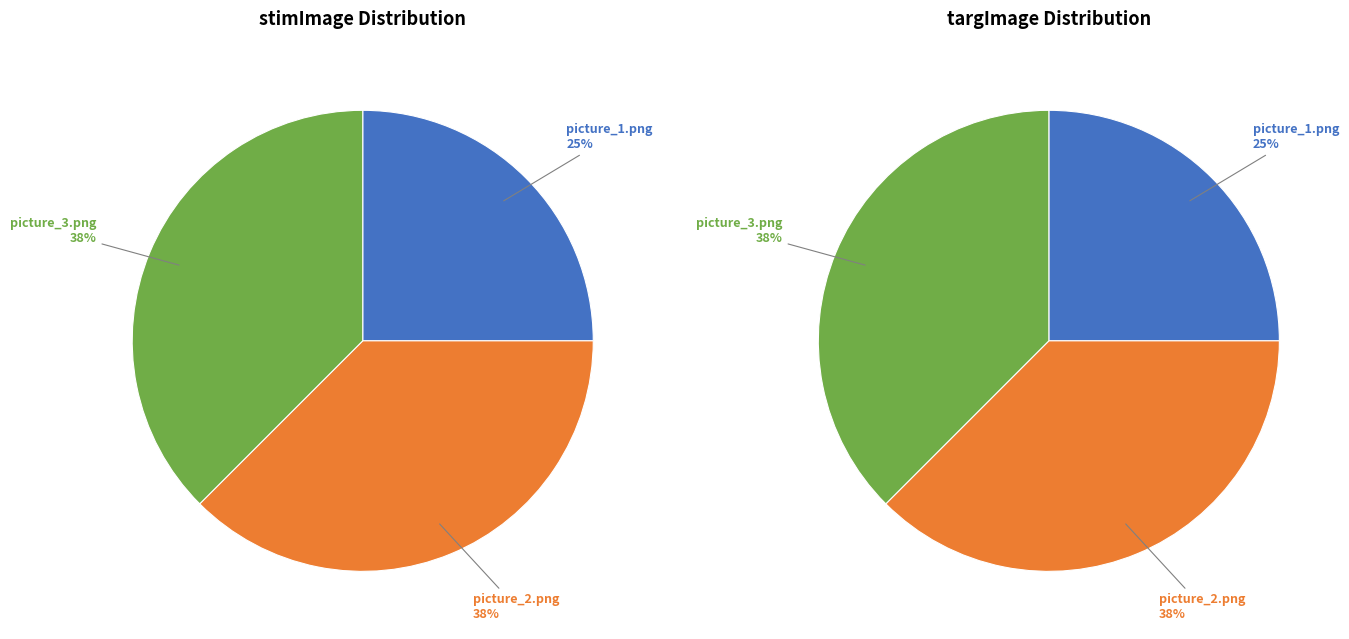

Does any single category account for the majority?

No